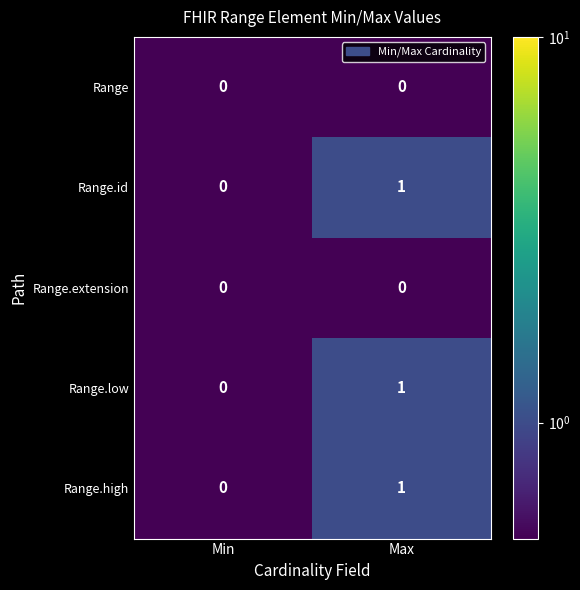

True or false: Range.high has a value of 1 at Min.

False